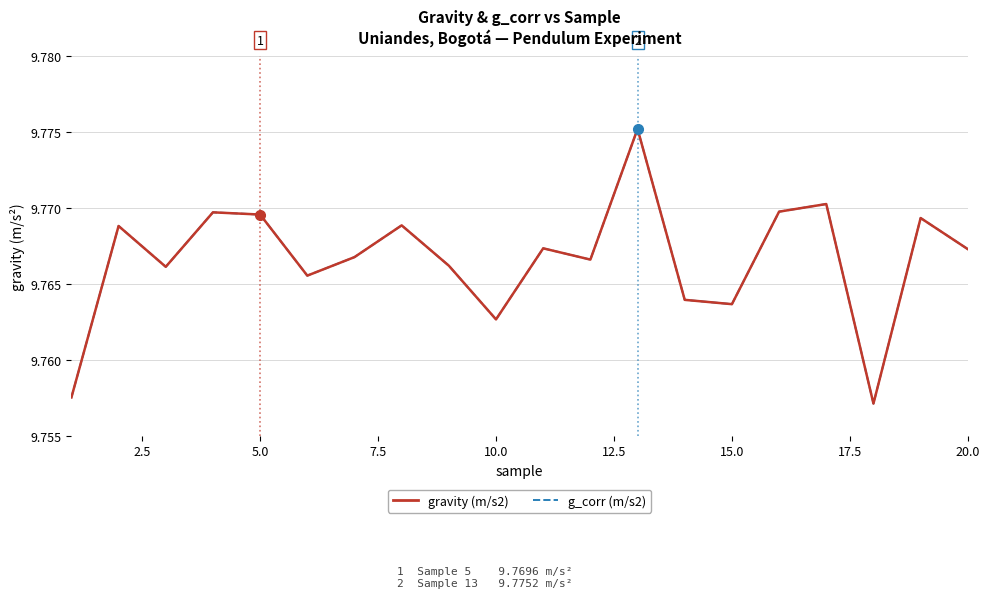

Does the chart have visible grid lines?

Yes